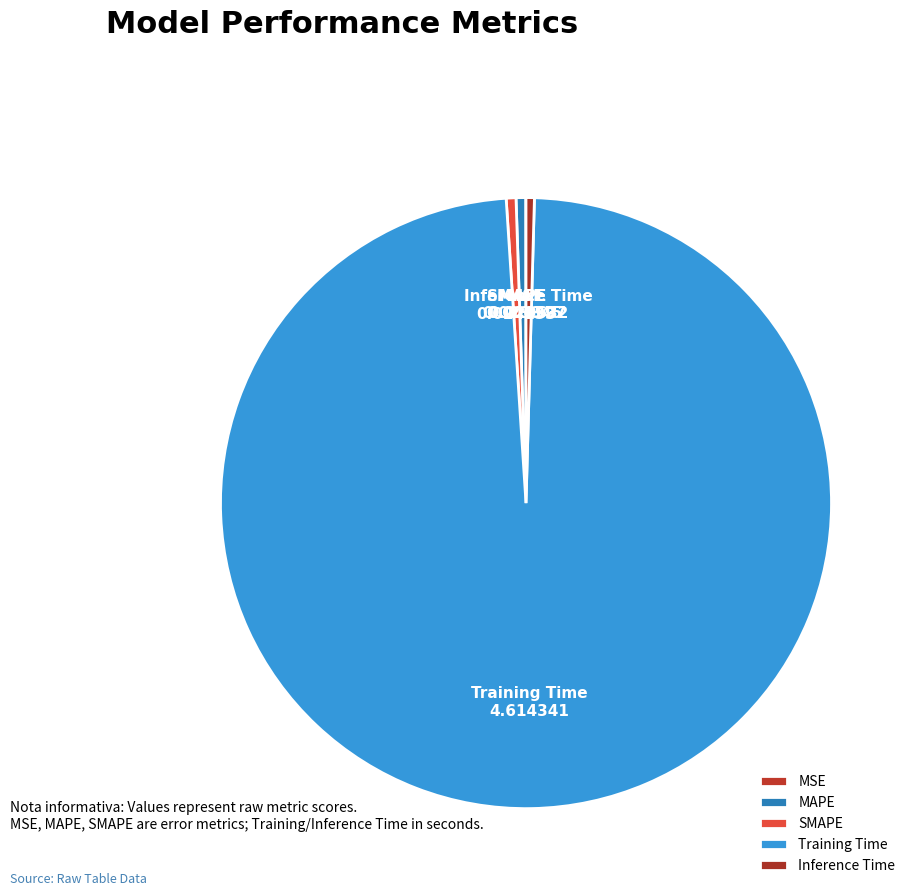

The MAPE slice represents 11% of the pie. True or false?

False